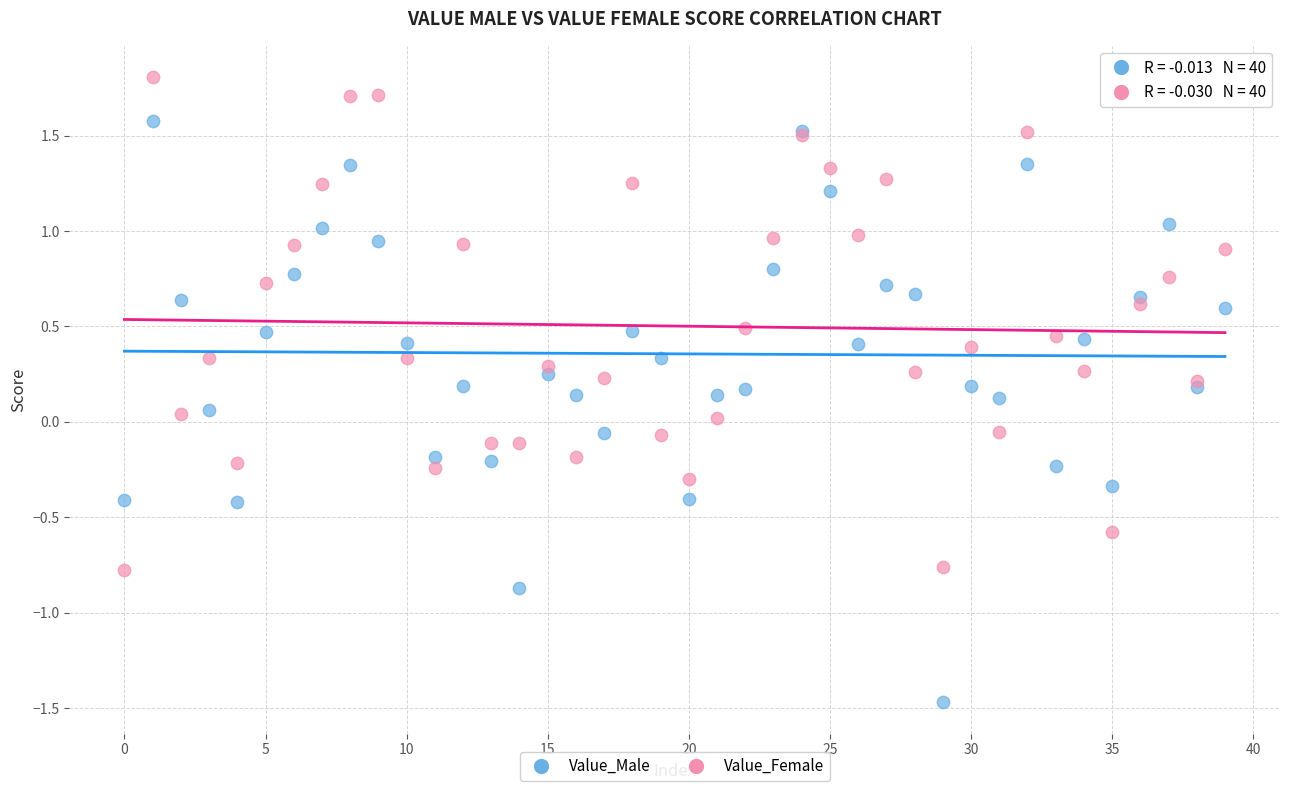

Which series reaches the minimum Y coordinate?

Value_Male